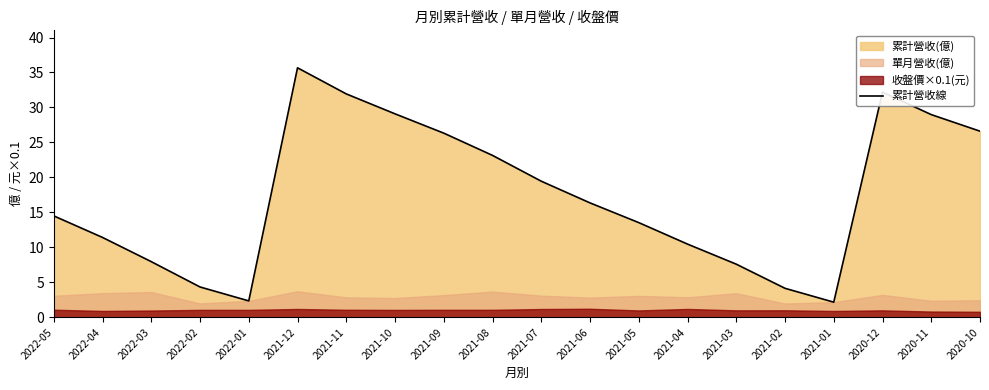

At which label is the value closest to 18?

2021-07